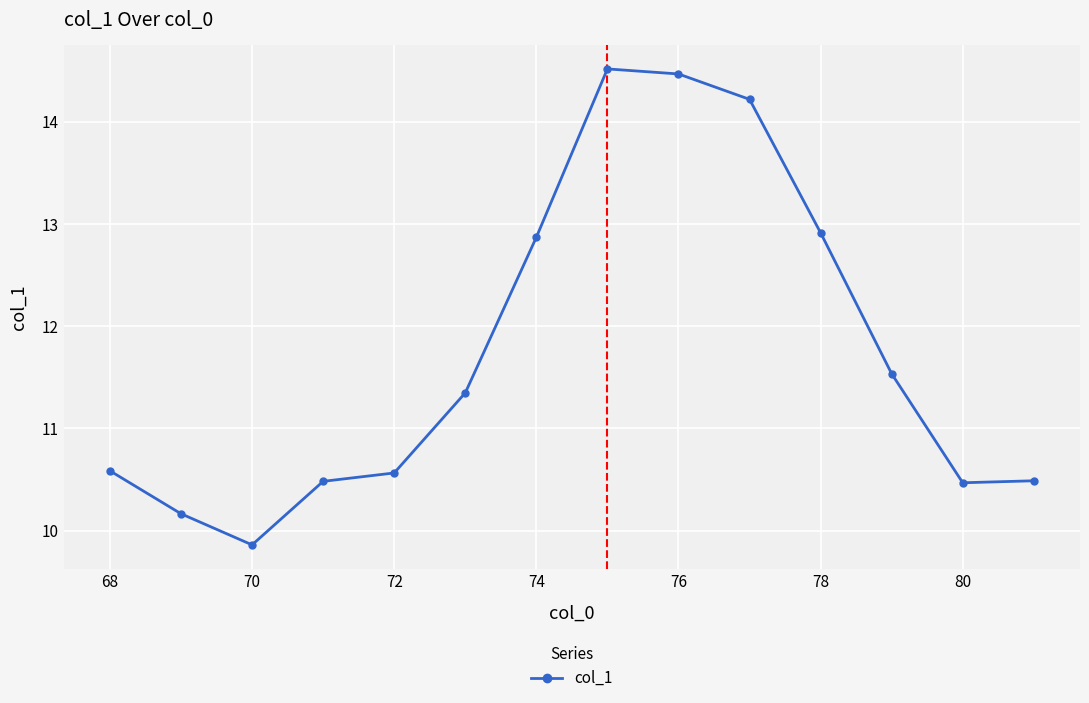

What is the value of the 5th point from the left?

10.6